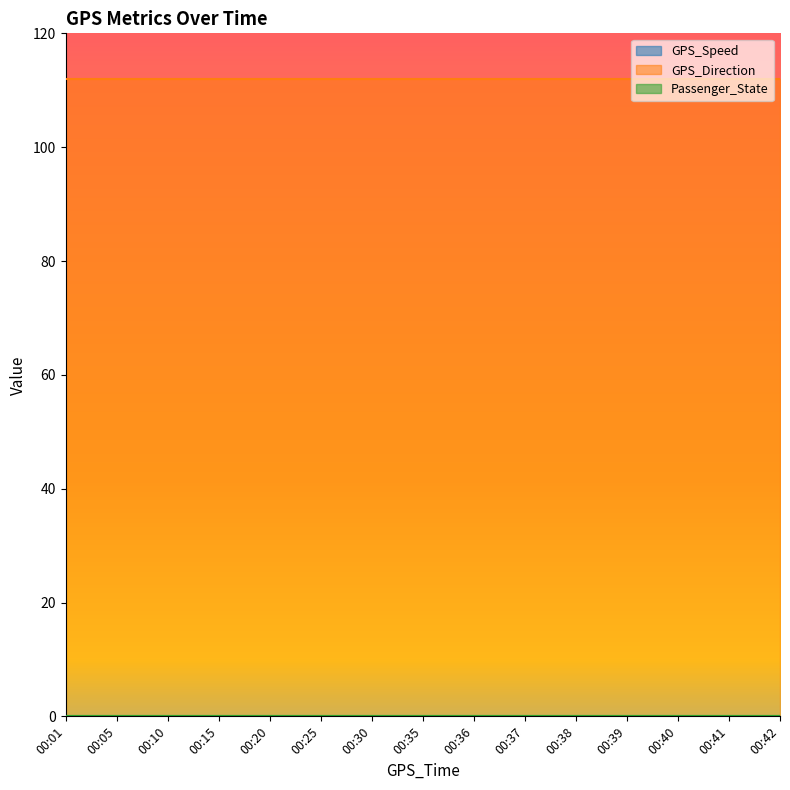

At 00:01, list the series in order from smallest to largest.

GPS_Speed, Passenger_State, GPS_Direction